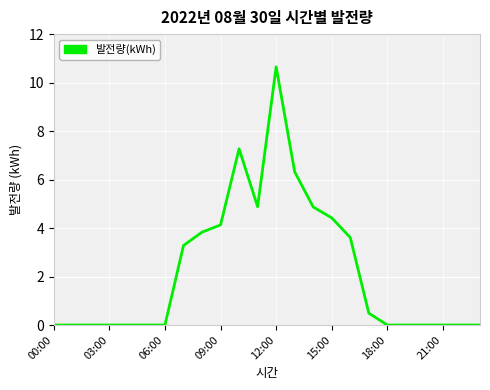

What is the difference between the maximum and minimum values?

10.7